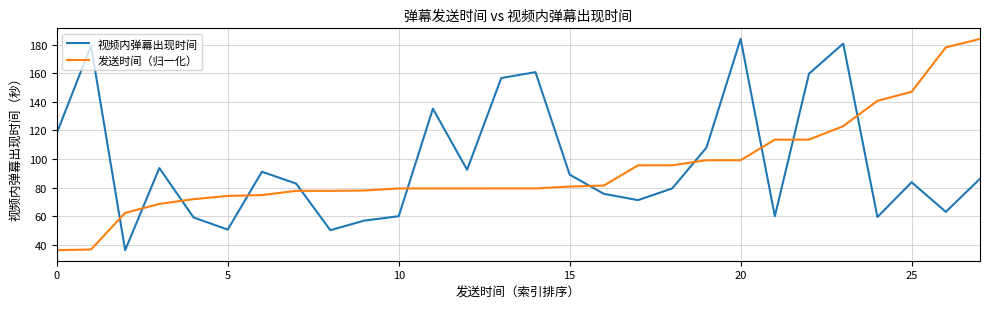

How many intersections are there between 发送时间（归一化） and 视频内弹幕出现时间?

11